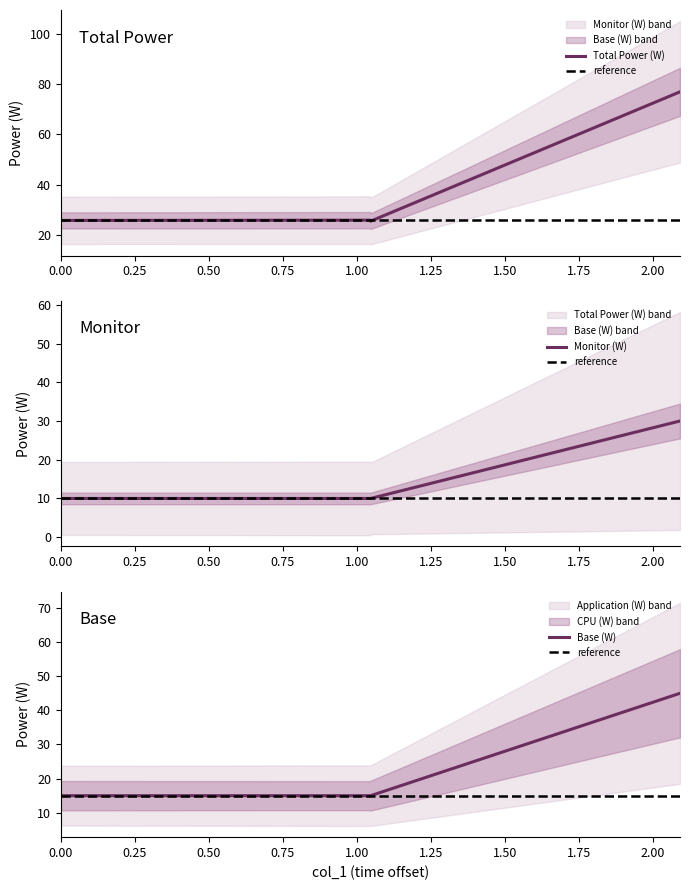

Reading left to right, transcribe all the data shown in this chart.

Total Power (W): 0.0=25.7	1.045=25.8	1.046=25.4	2.091=76.9
Monitor (W): 0.0=10.0	1.045=10.0	1.046=10.0	2.091=30.0
Base (W): 0.0=15.0	1.045=15.0	1.046=15.0	2.091=45.0